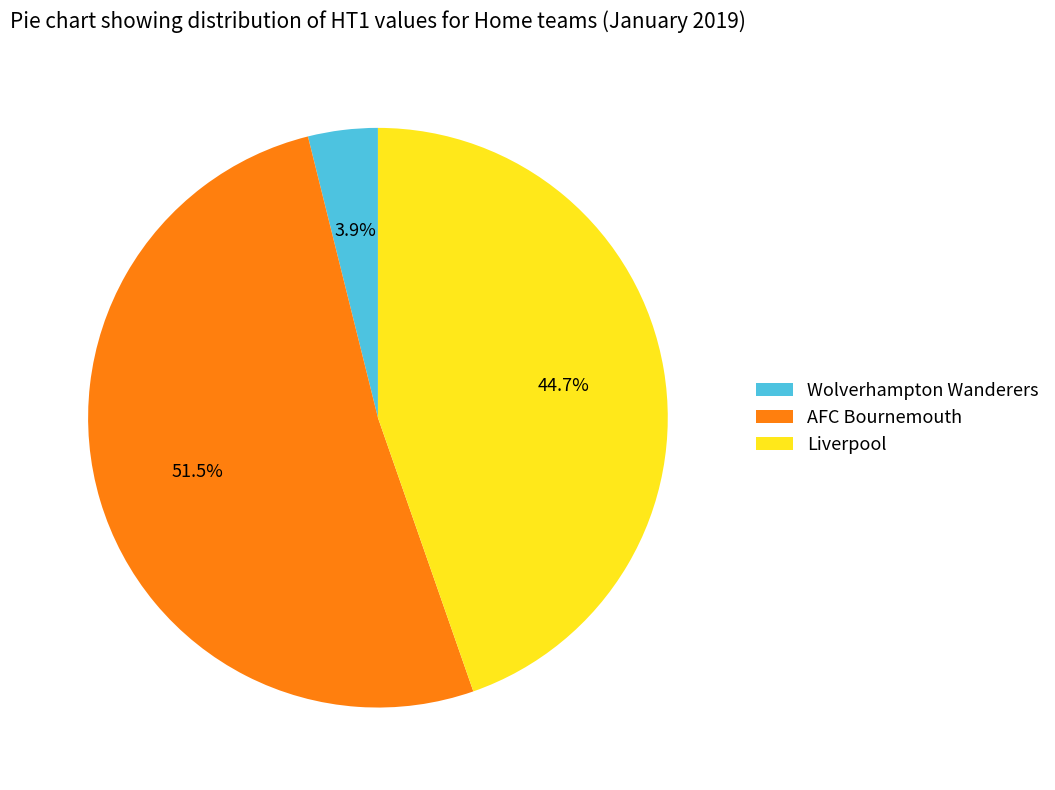

How many slices are in this pie chart?

3